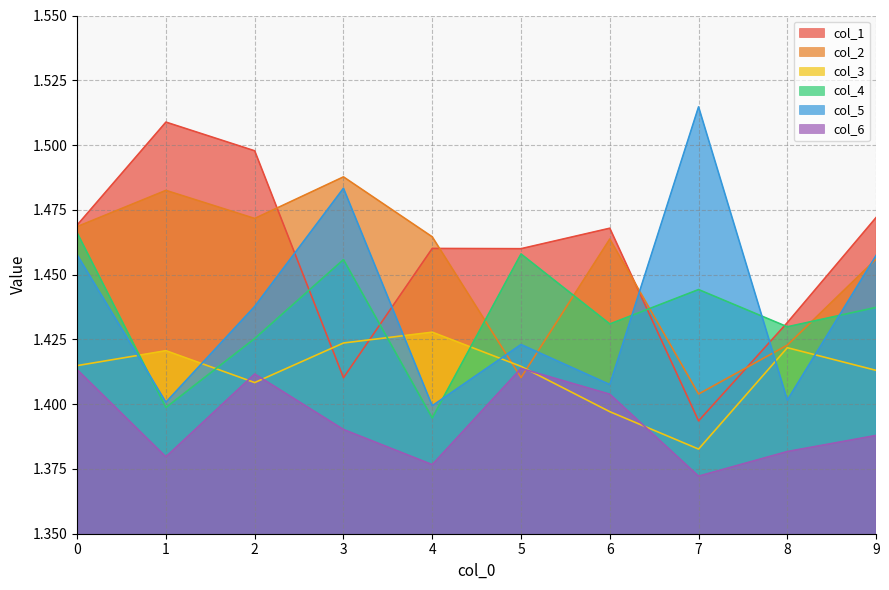

What is the difference between the highest and lowest values at 2?

0.1